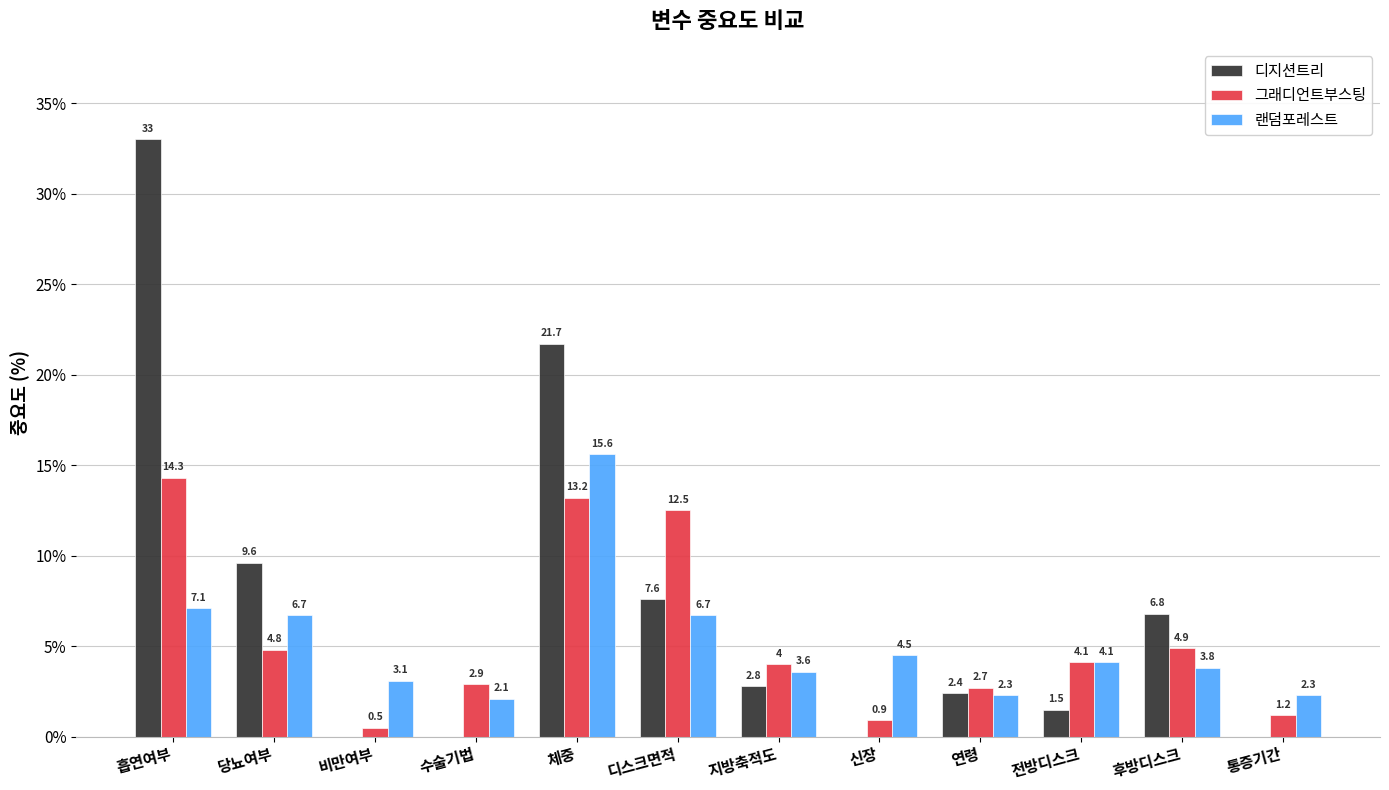

What is the difference between the 그래디언트부스팅 values at 통증기간 and 연령?

1.5